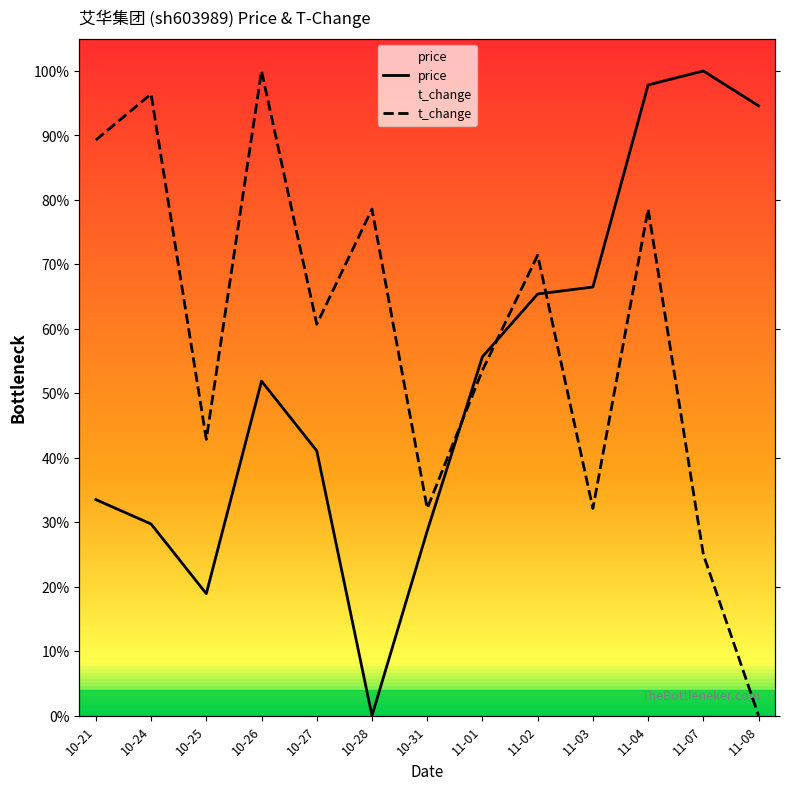

Which has a higher value, 10-28 or 10-25?

10-25